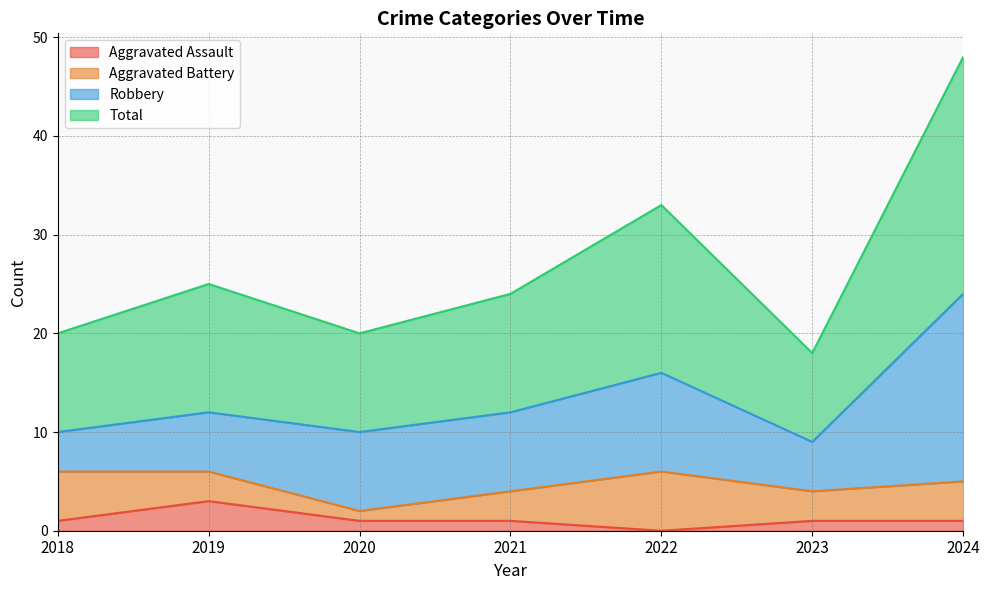

True or false: Aggravated Assault has a value of 1 at 2023.

True